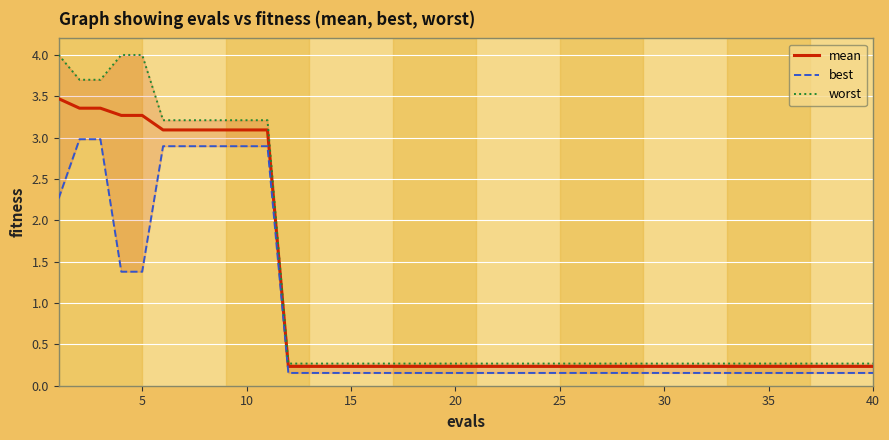

Is it true that mean equals 0.2 at 15?

True